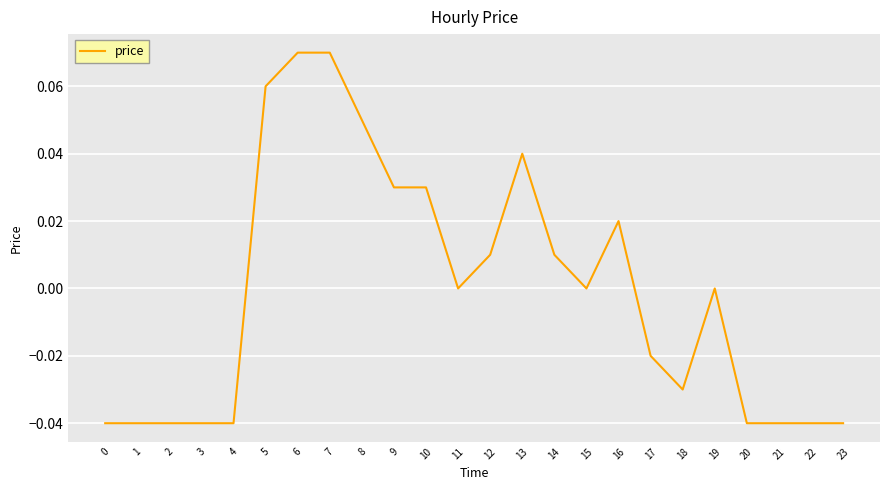

Between 6 and 13, which is larger?

6